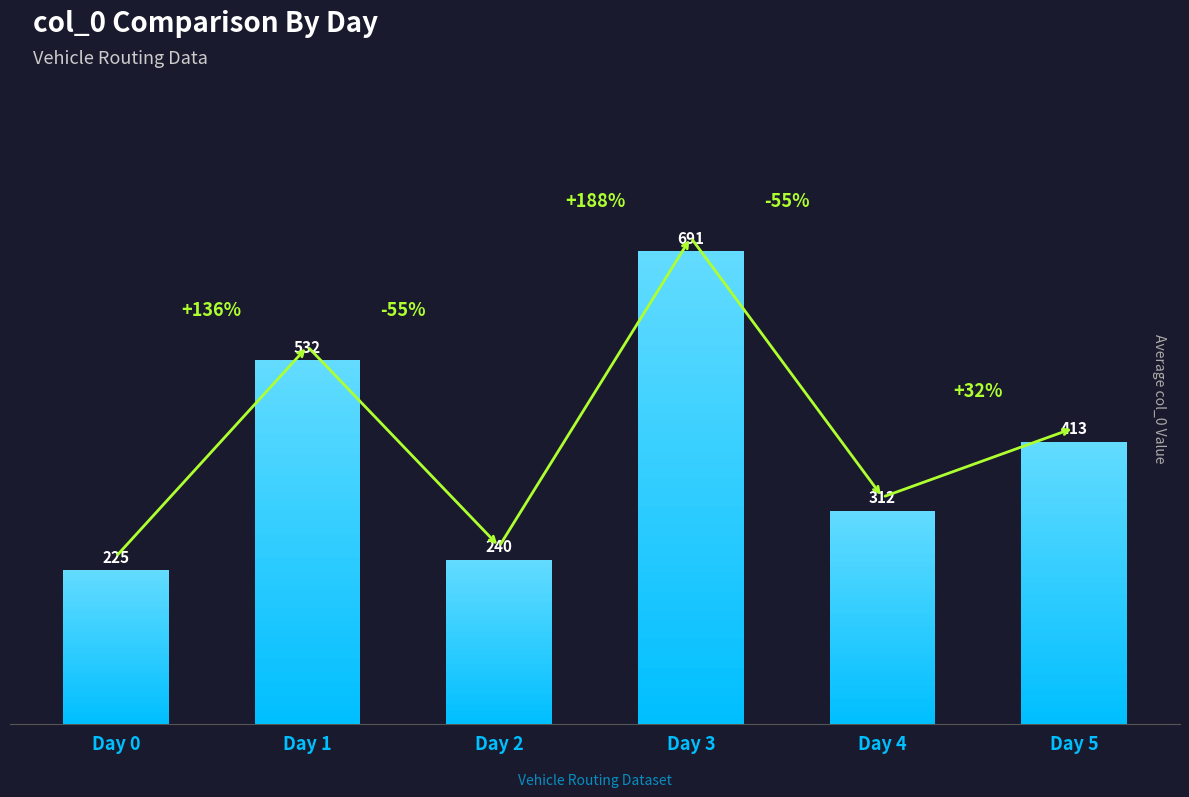

Reading right to left, transcribe all the data shown in this chart.

413	312	691	240	532	225